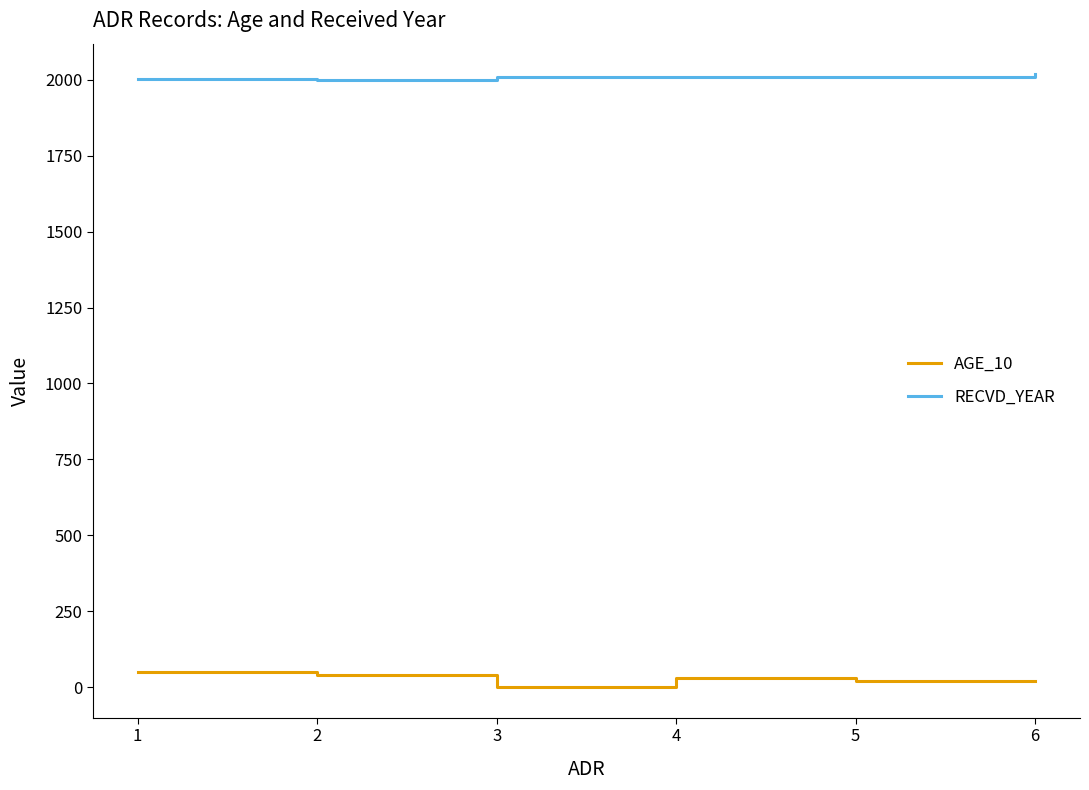

Which series has the largest total across all categories?

RECVD_YEAR